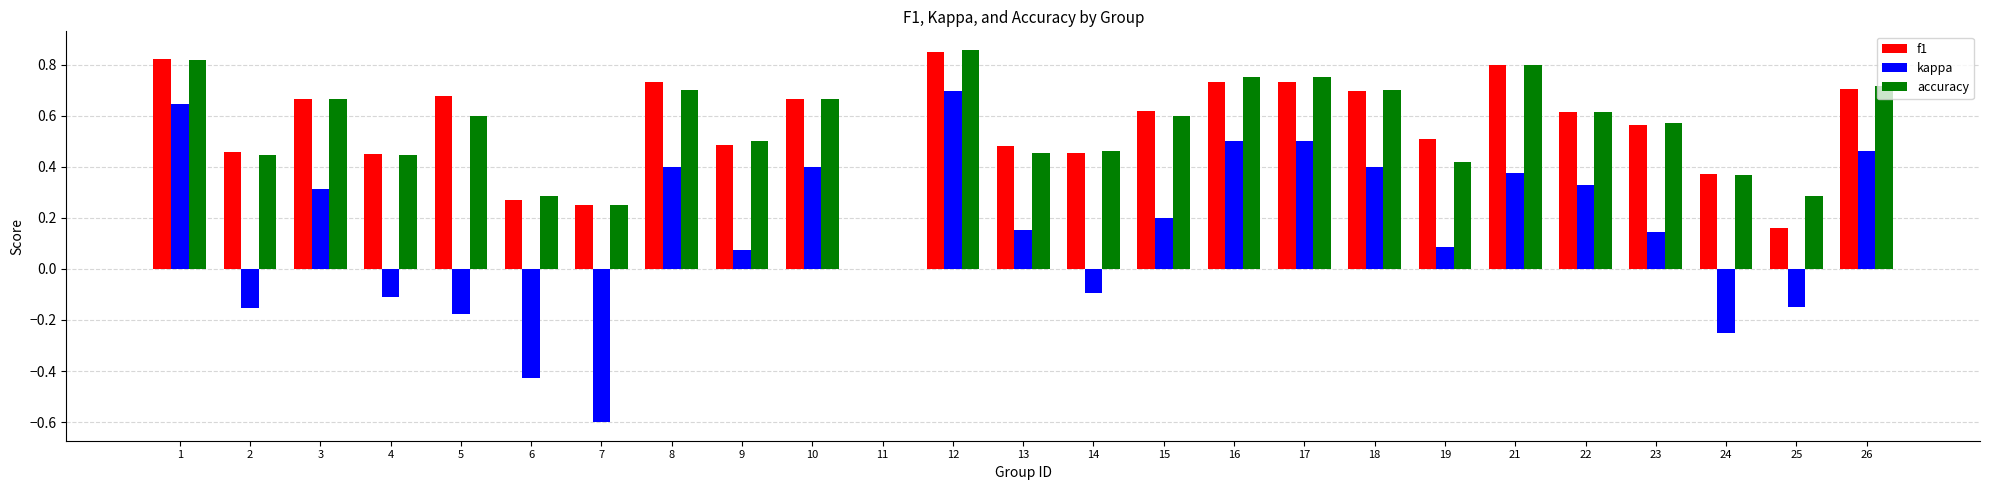

At which label does accuracy reach its peak?

12